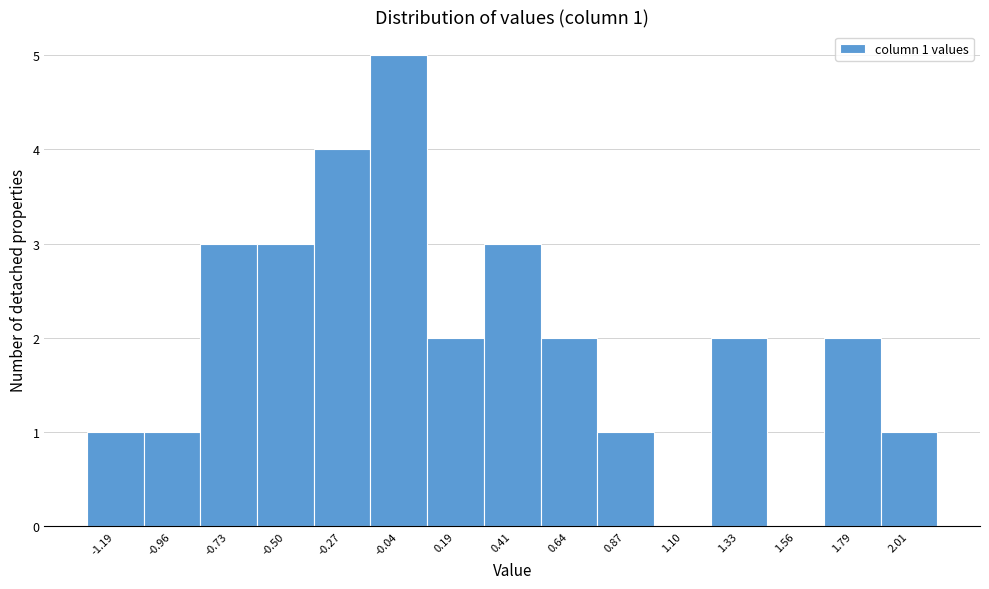

Which range on the x-axis has the tallest bar?

-0.15 to 0.05